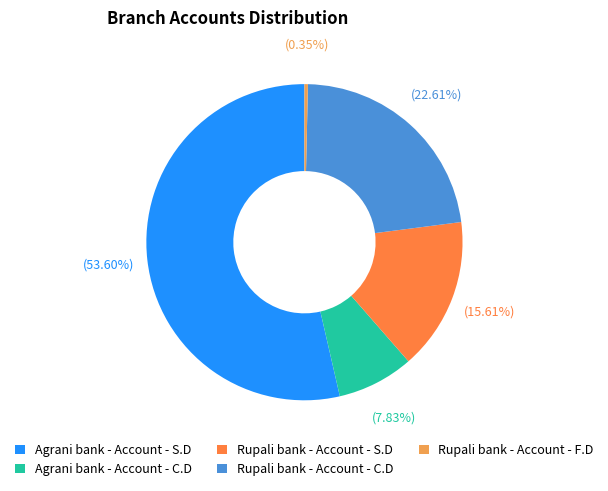

How many segments does this pie chart have?

5